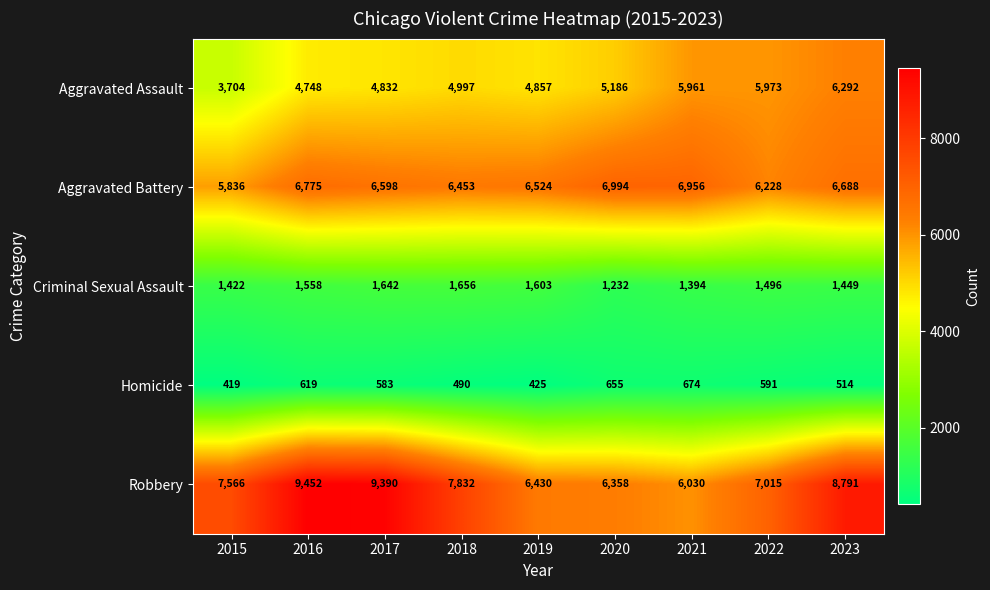

The Aggravated Assault series shows 8575 at 2023. True or false?

False